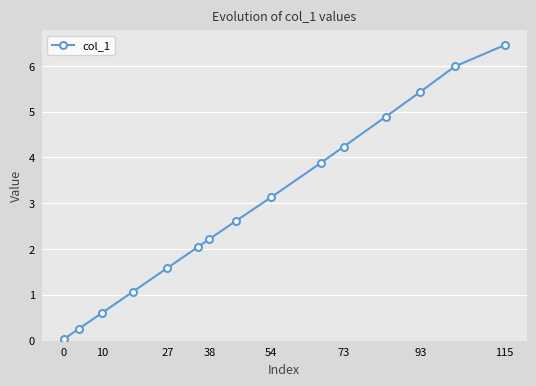

What is the sum of all values?

44.4